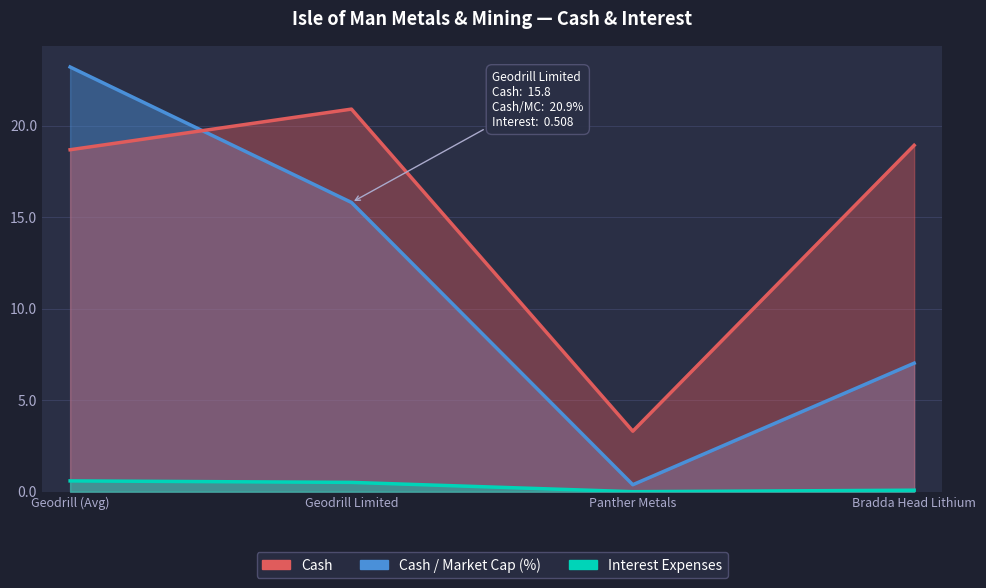

What is the difference between the maximum and minimum values in the Interest Expenses series?

0.6